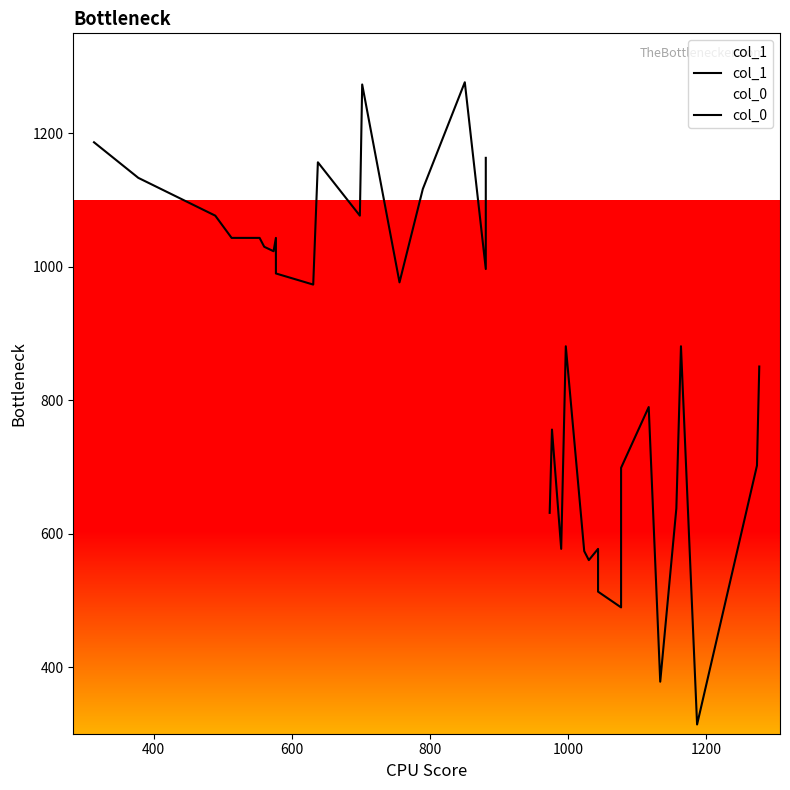

List the series in order of their peak value, lowest first.

col_0, col_1